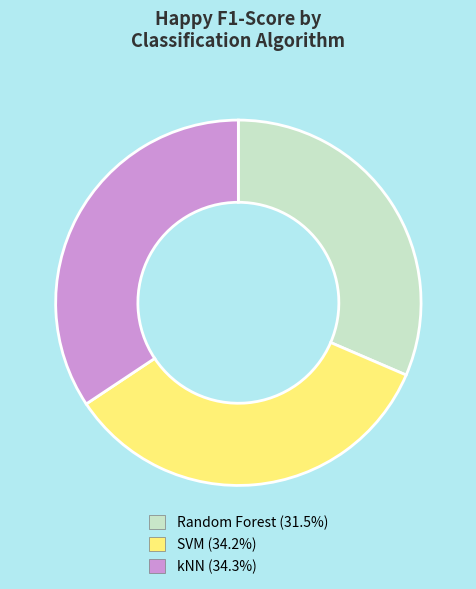

Approximately how many times larger is the value at Random Forest (31.5%) compared to SVM (34.2%)?

0.9